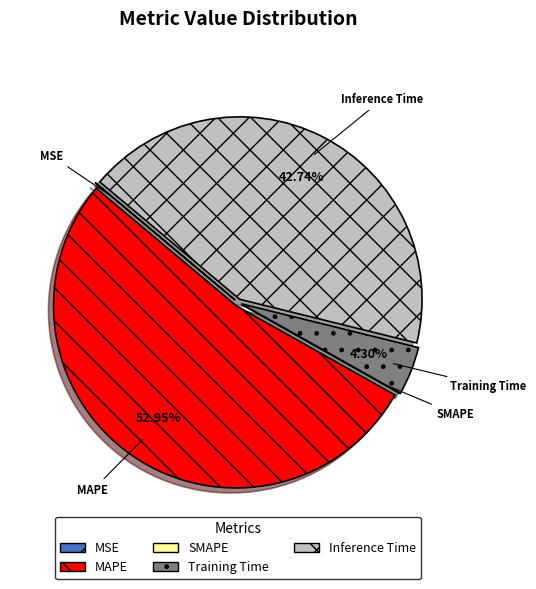

Which slice represents more than half of the pie?

MAPE